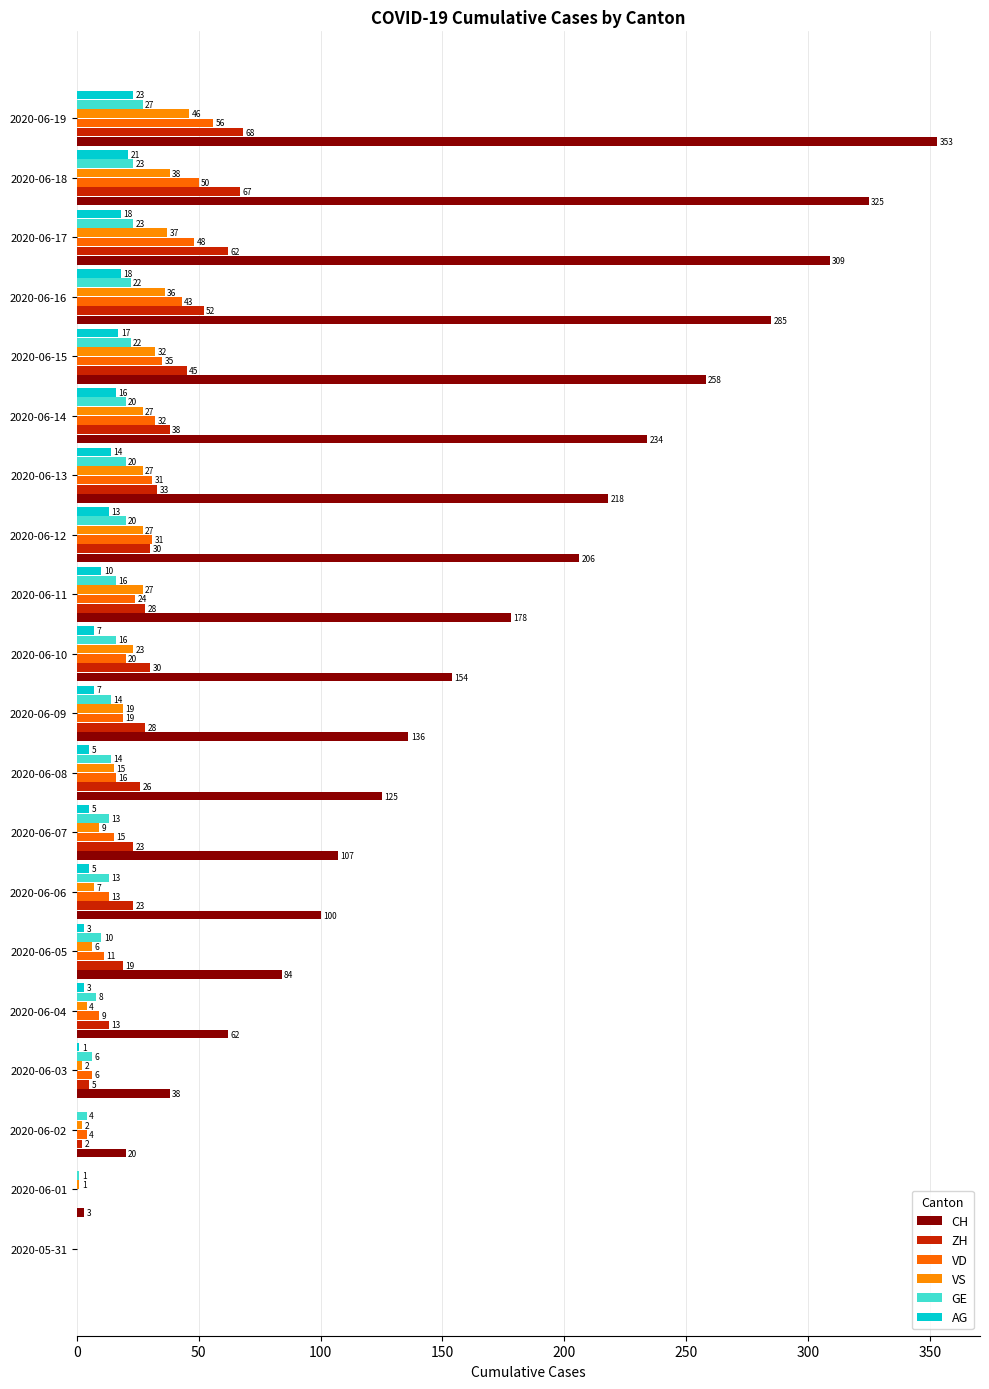

Which series has the largest total across all categories?

CH